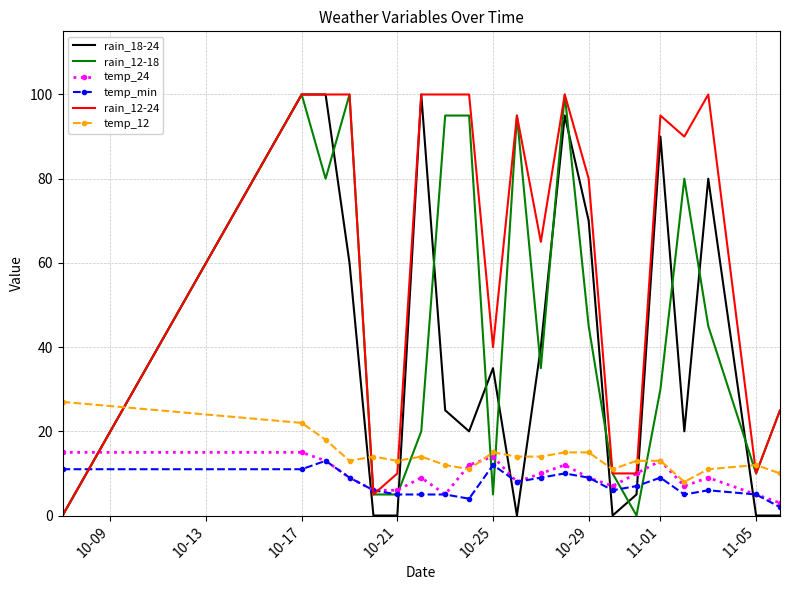

Which series has the largest total across all categories?

rain_12-24